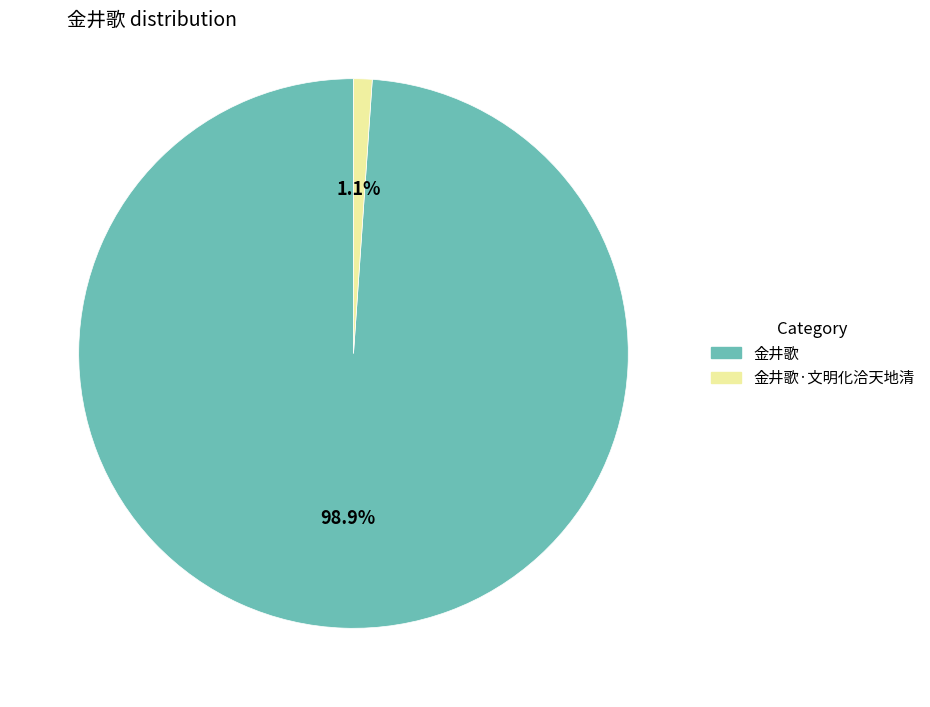

Is there a majority slice in this chart?

Yes